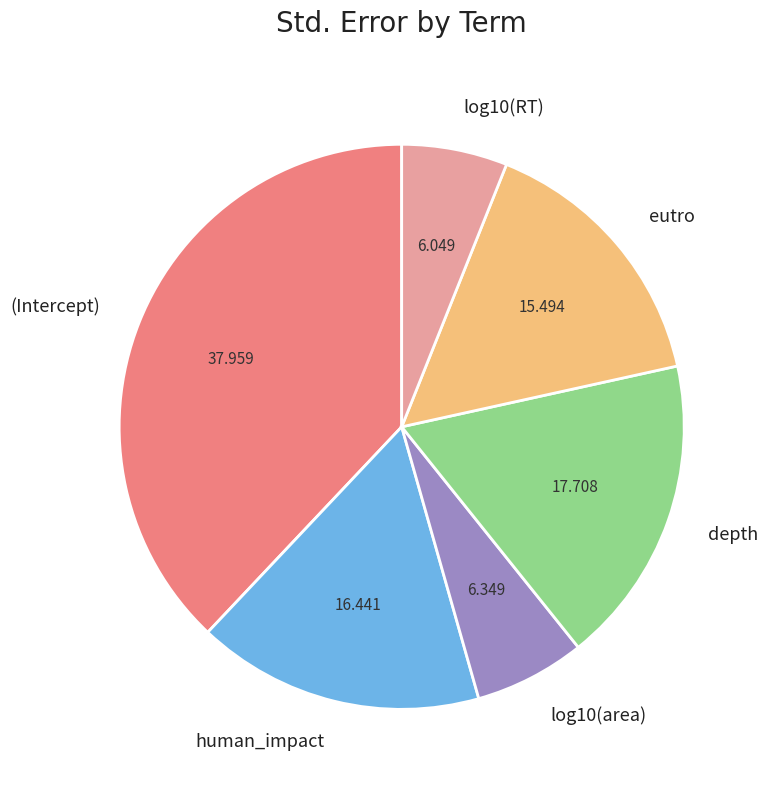

Is there a majority slice in this chart?

No